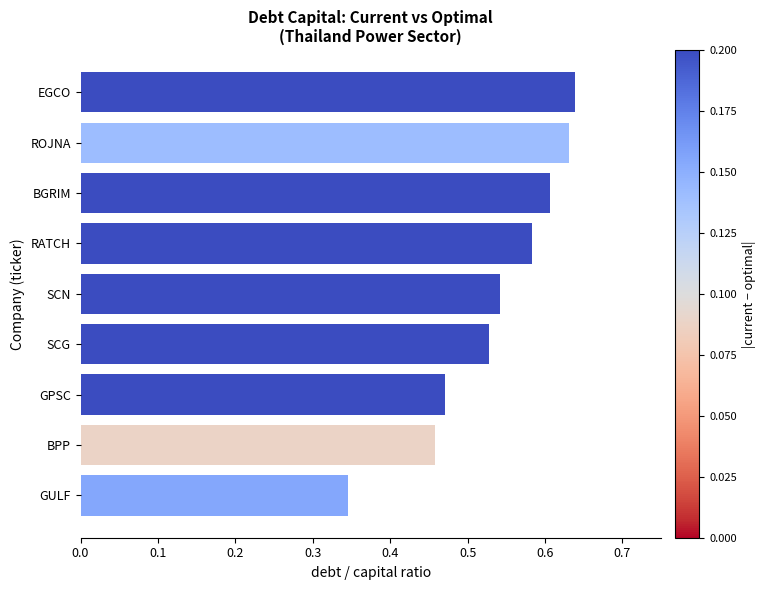

Is it true that the value at GPSC is 0.2?

False